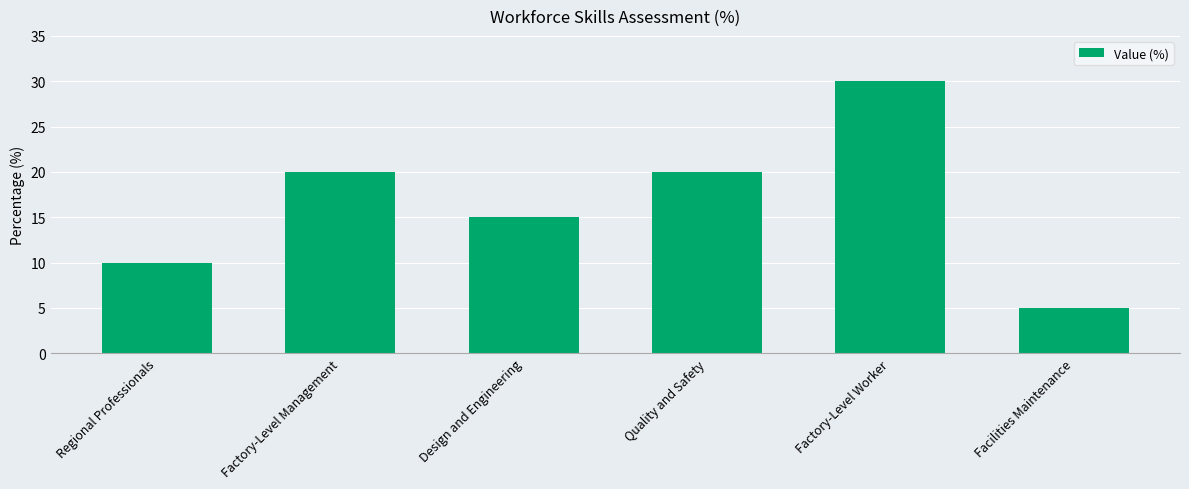

What value does the data have at Regional Professionals?

10